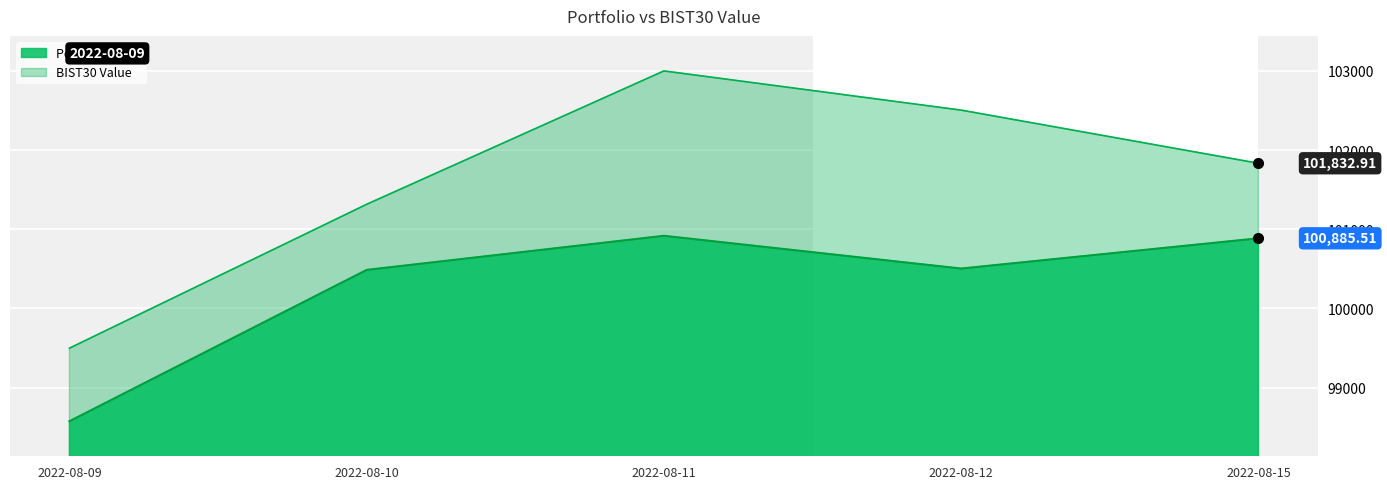

Rank the categories by BIST30 Value value from highest to lowest.

2022-08-11, 2022-08-12, 2022-08-15, 2022-08-10, 2022-08-09